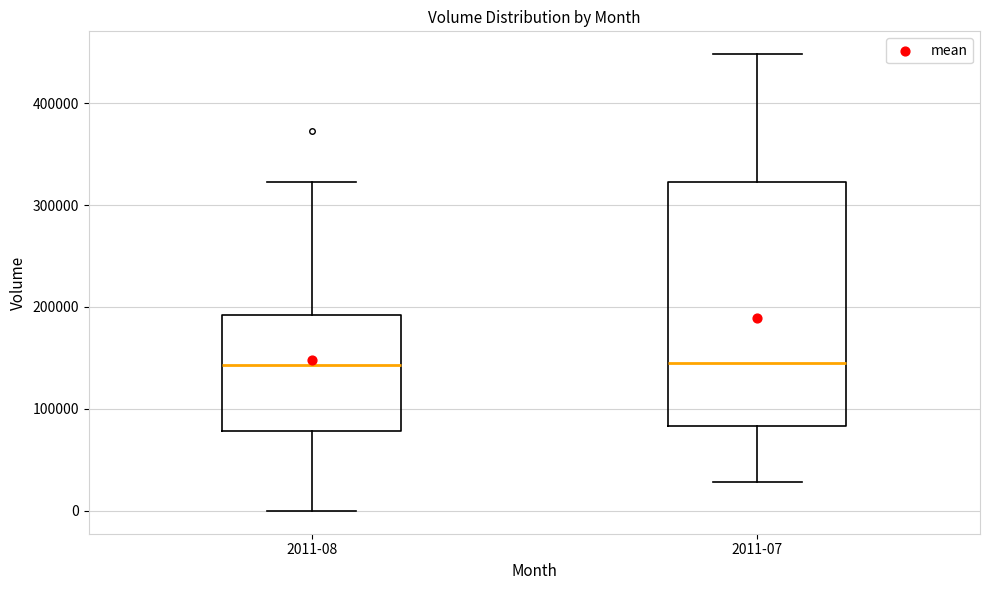

Where is the lower edge of the box for 2011-07 on the y-axis? The values are not printed on the chart, so give them approximately, as read against the axis.

80000